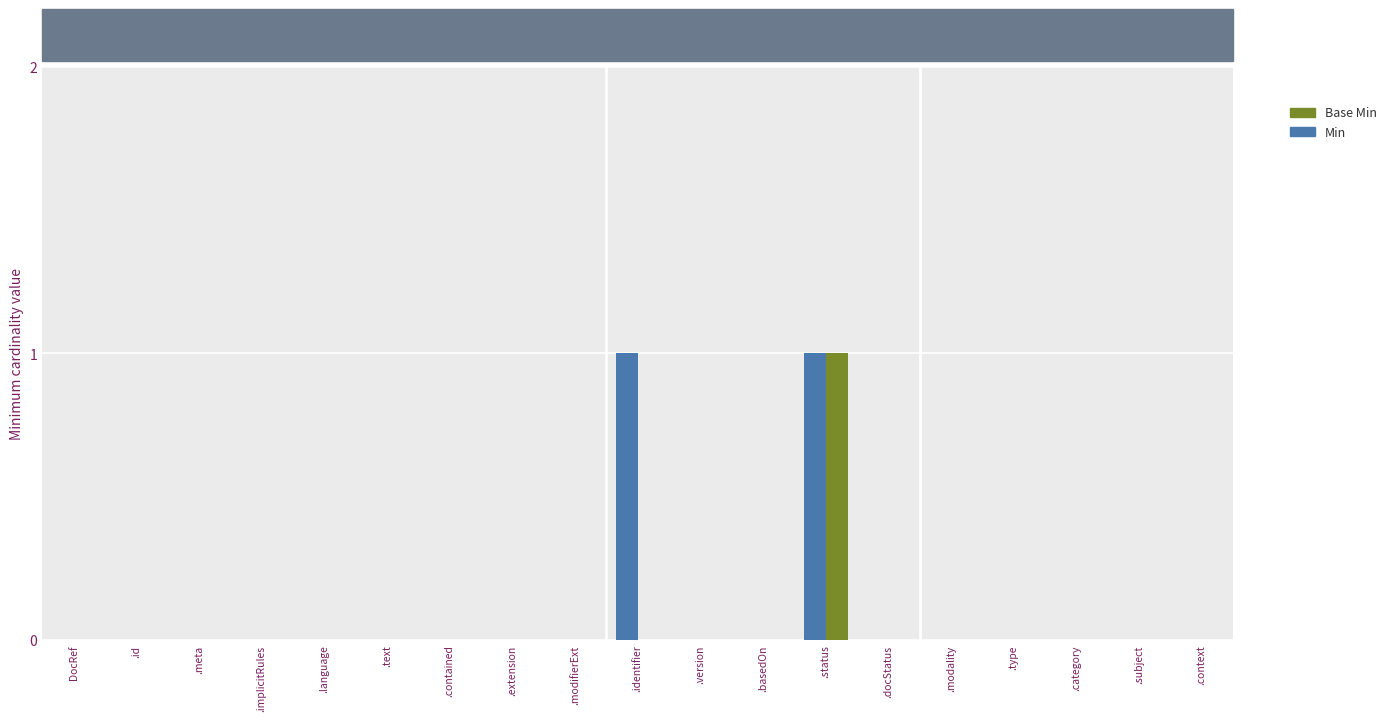

How many categories are shown in the chart?

19